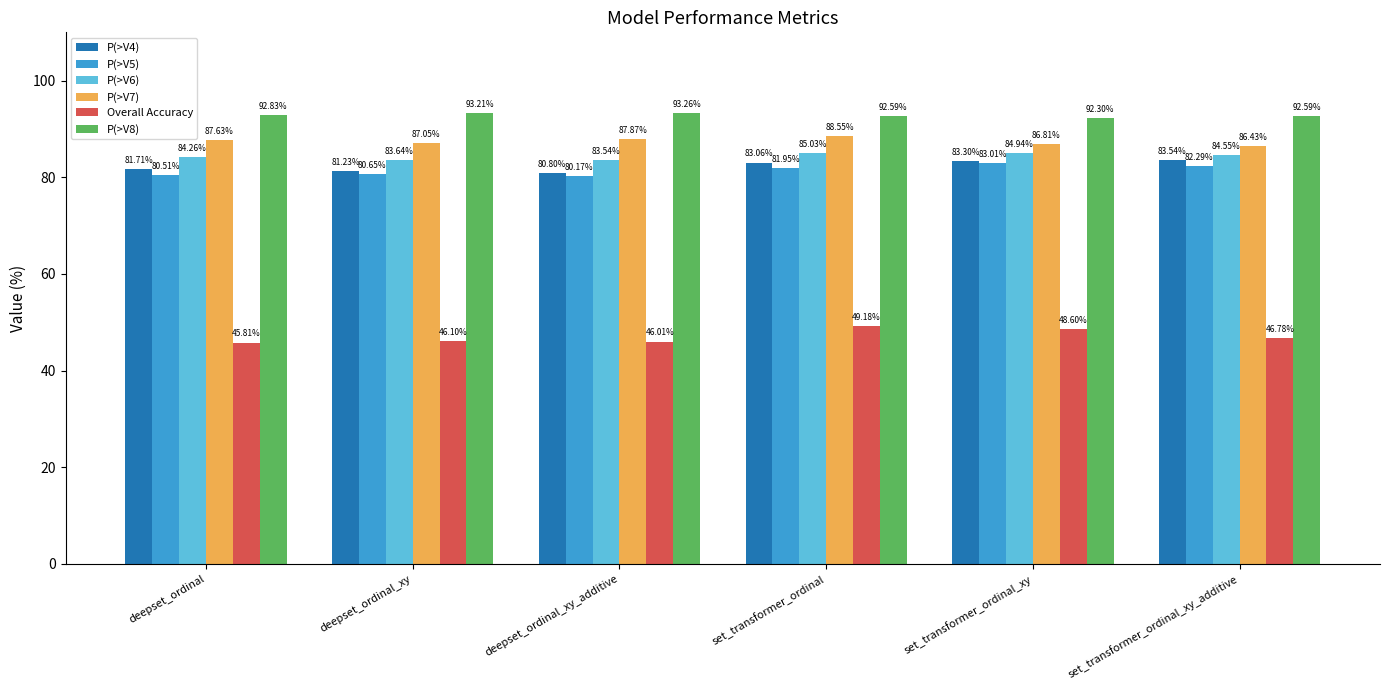

What is the value of the Overall Accuracy bar at the 4th from the left?

49.2